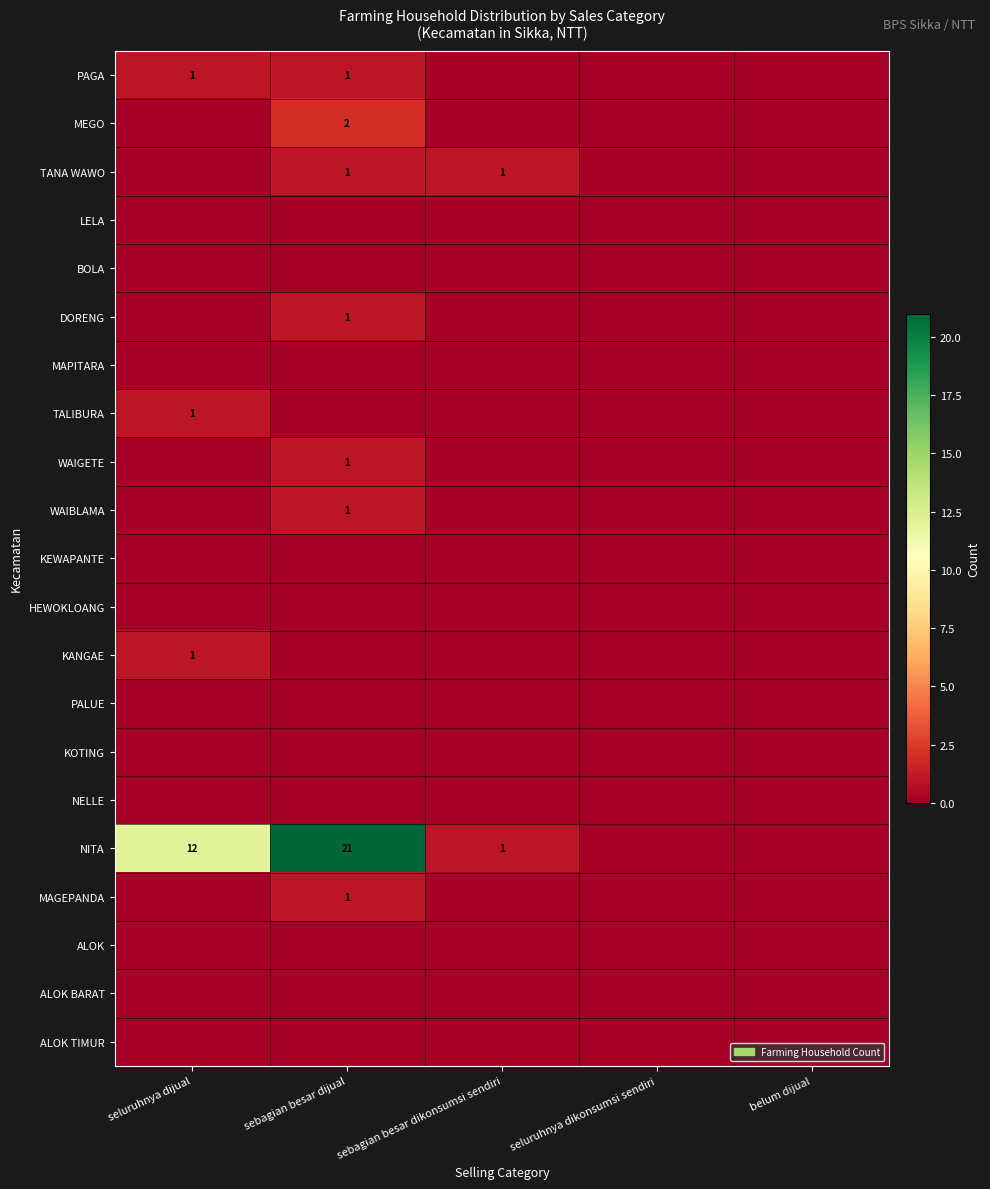

The value of KANGAE at seluruhnya dijual is 0. True or false?

False